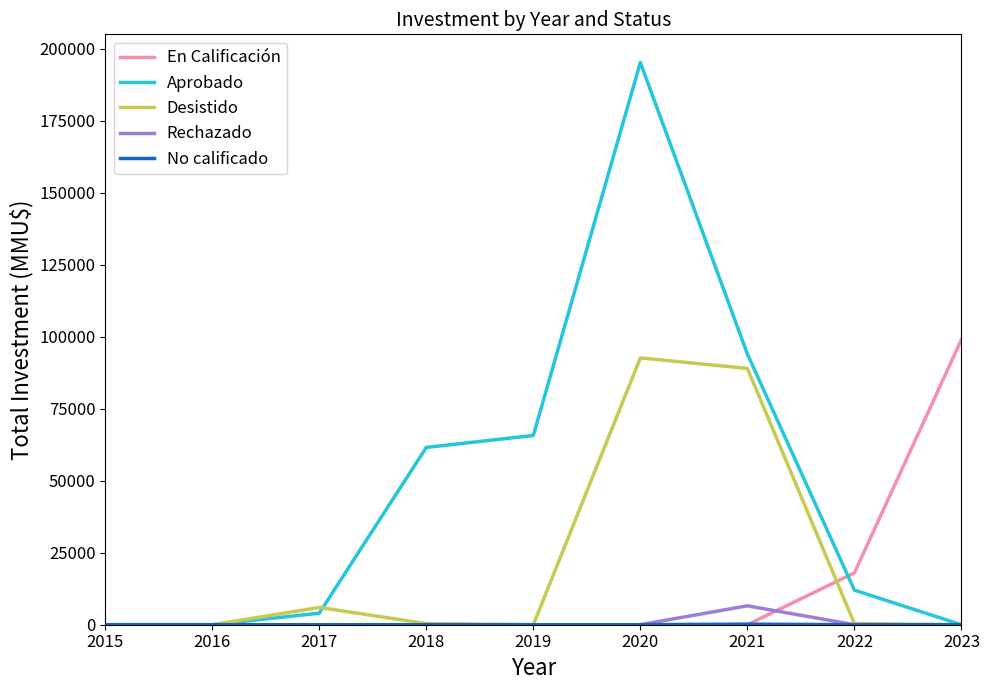

At which category is the sum across all series the highest?

2020